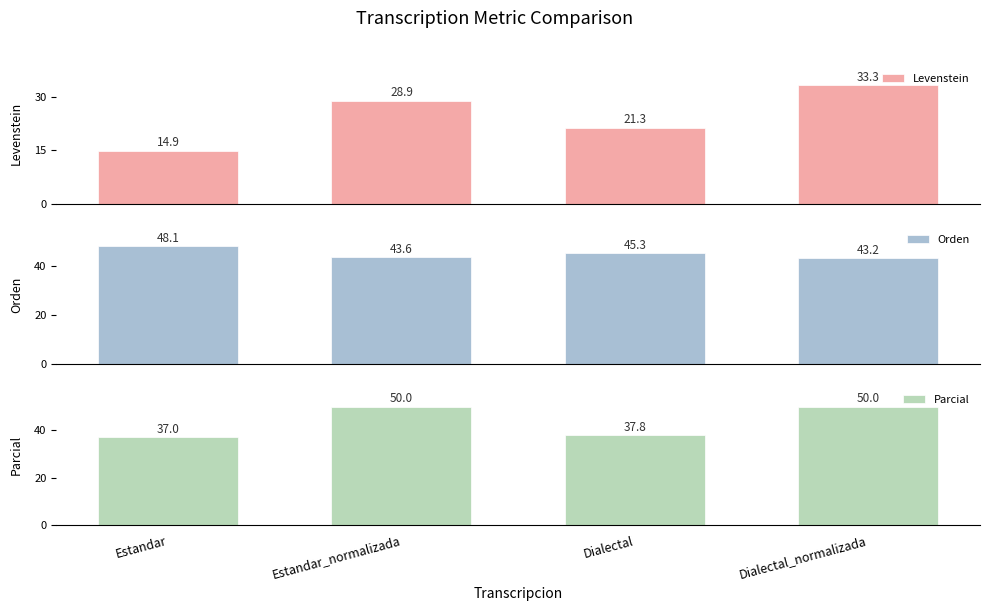

What is the value of the Orden bar at the 2nd from the left?

43.6